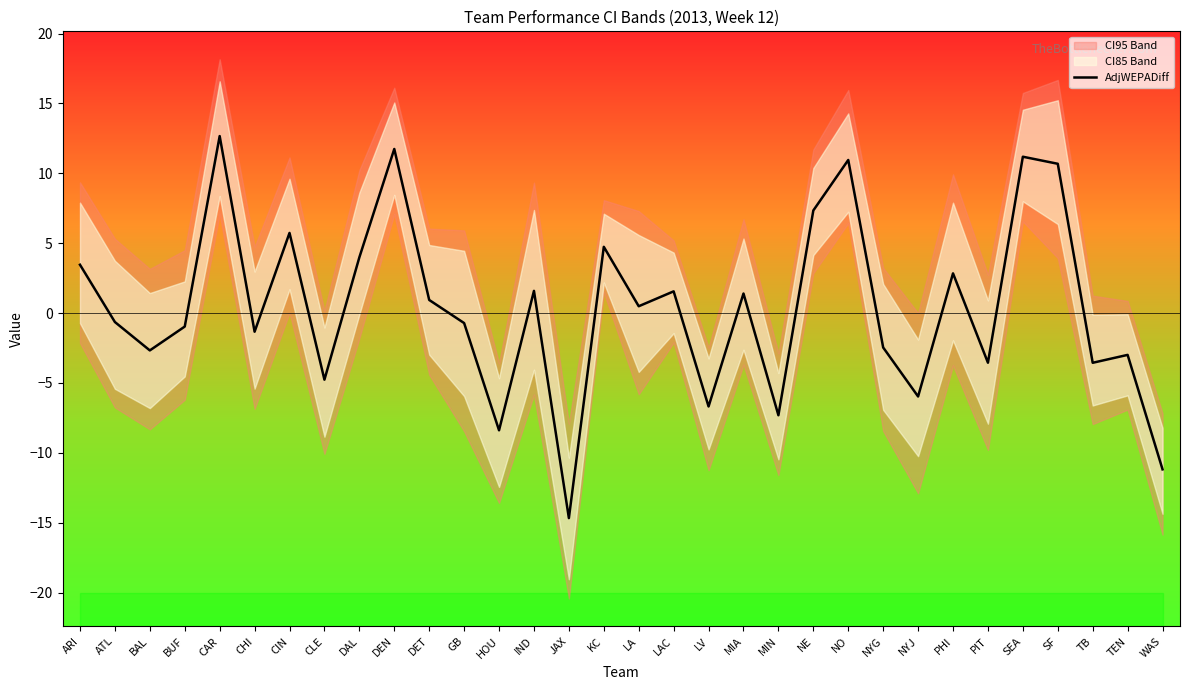

Which has a higher value, NE or GB?

NE